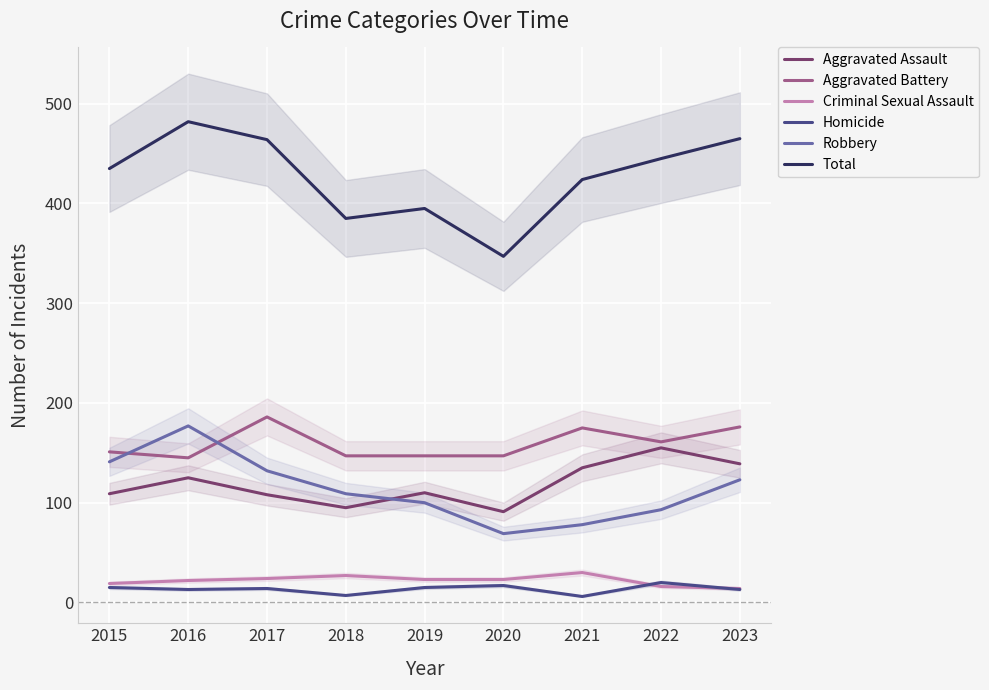

True or false: Total and Homicide cross at least once.

False